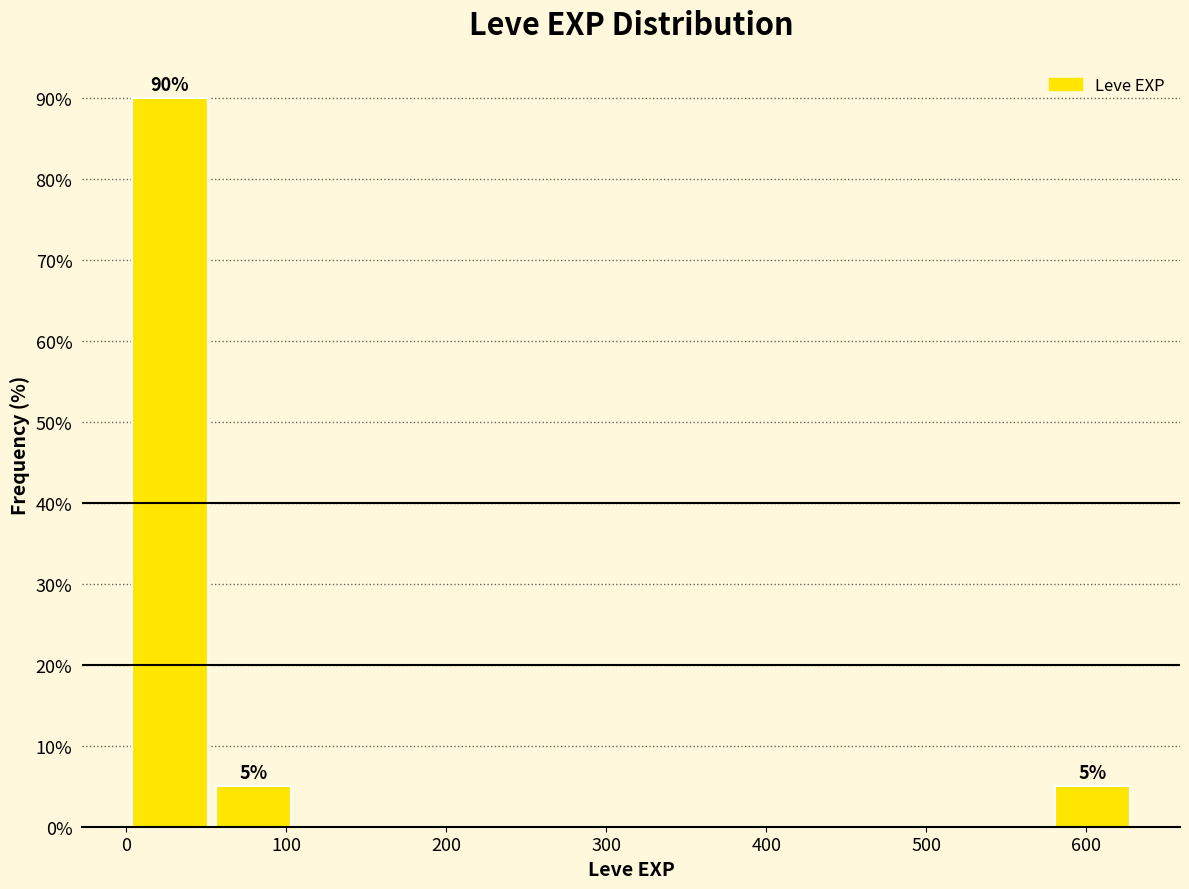

Which range on the x-axis has the tallest bar?

0 to 50